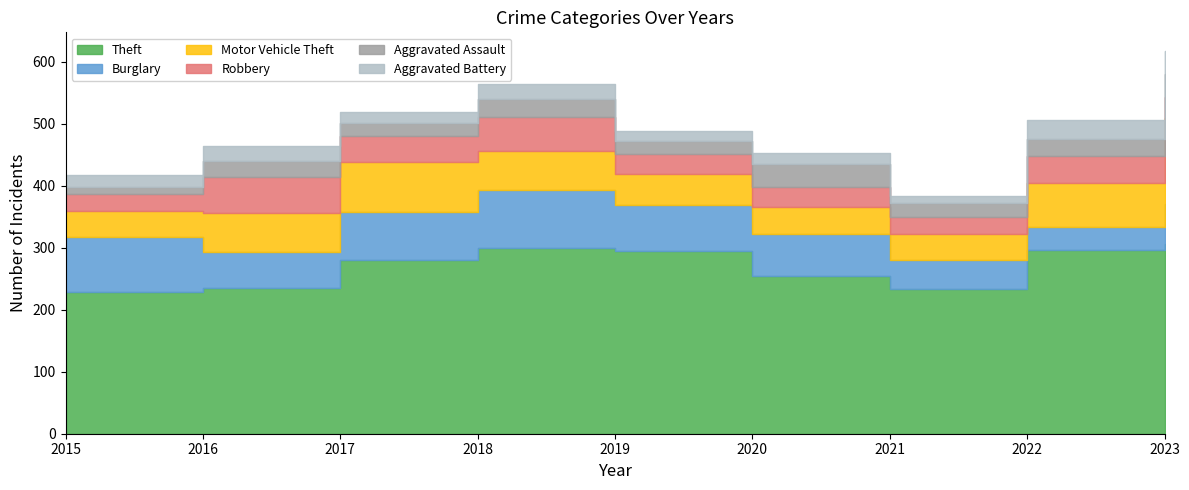

What is the total value across all series at 2023?

617